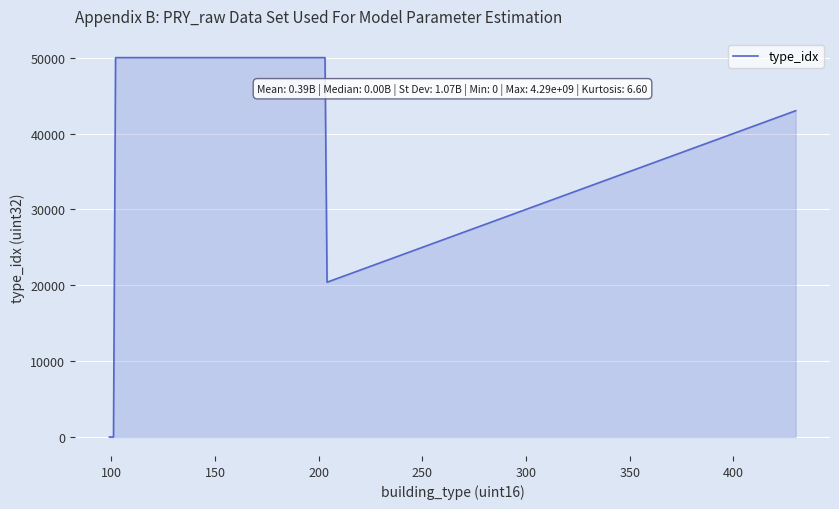

What is the average value?

39668